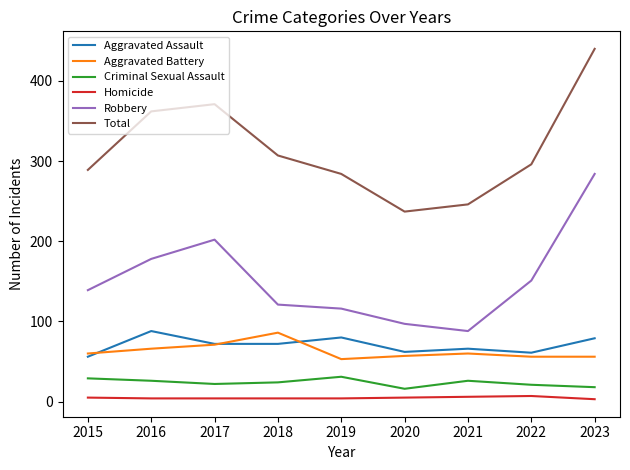

What is the difference between the maximum and minimum values in the Total series?

203